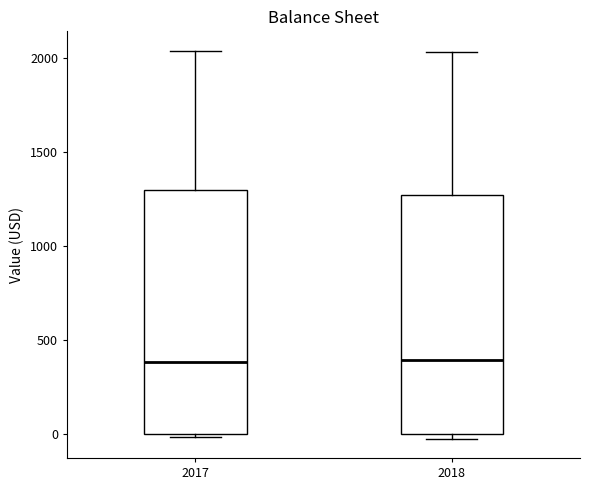

Reading left to right, read every box against the y-axis: the position of its median line, the range the box covers, and the ends of its whiskers. The values are not printed on the chart, so give them approximately, as read against the axis.

2017: median 400, box 0 to 1300, whiskers 0 to 2050
2018: median 400, box 0 to 1250, whiskers 0 (just below the box's lower edge) to 2050